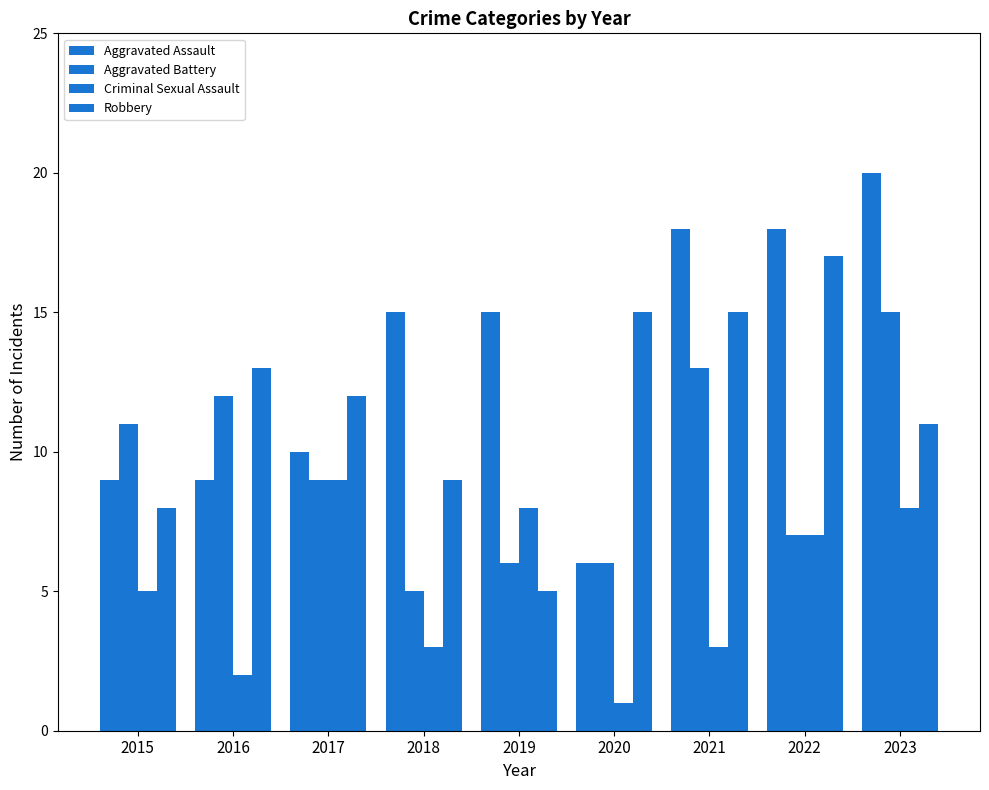

How many bars are there in each group?

4